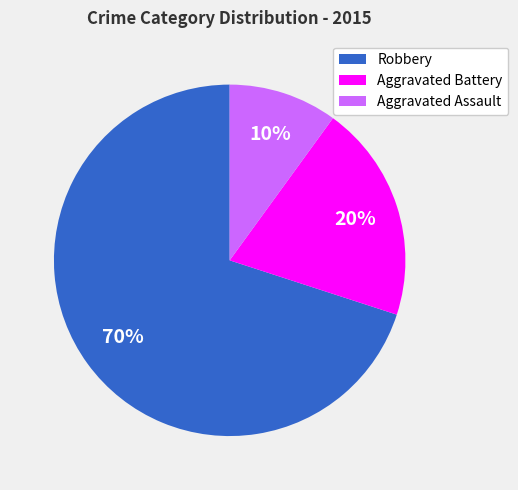

What percentage is the Aggravated Assault slice, to the nearest percent?

10%